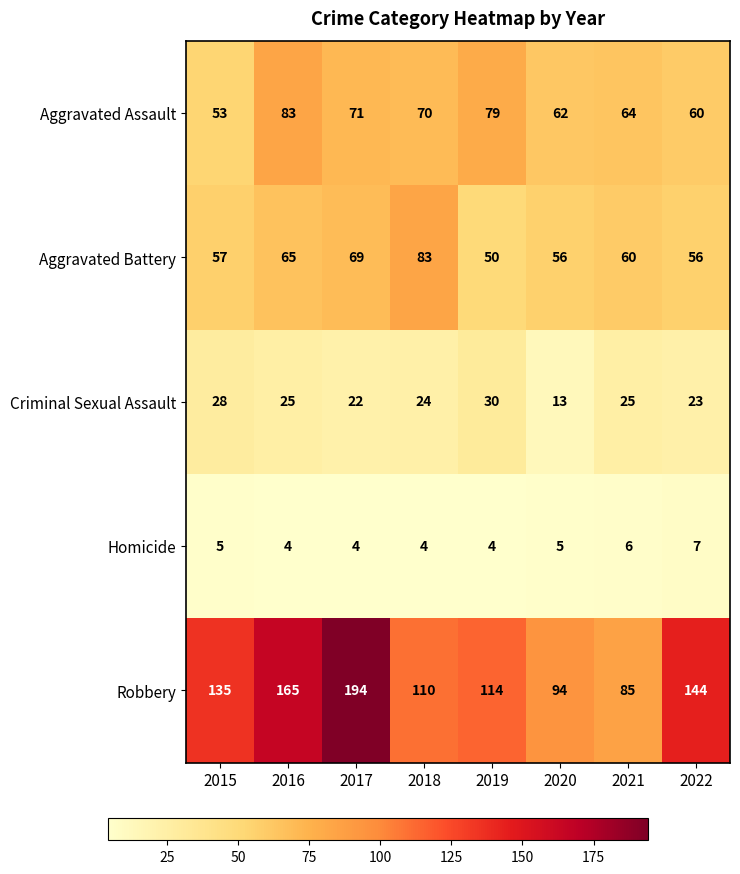

Which series changed the most between 2016 and 2021?

Robbery